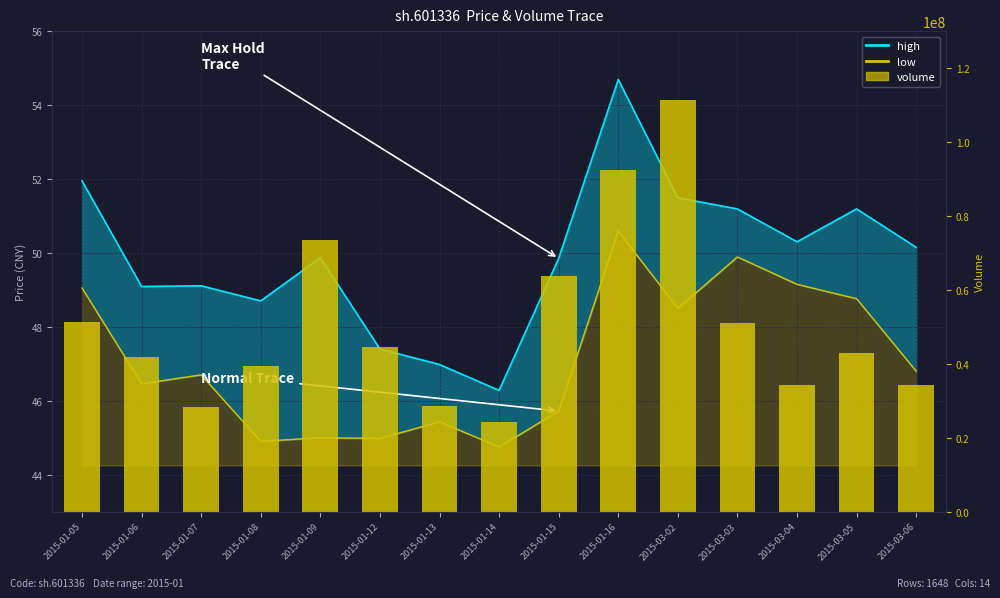

What is the label of the 12th bar from the left?

2015-03-03